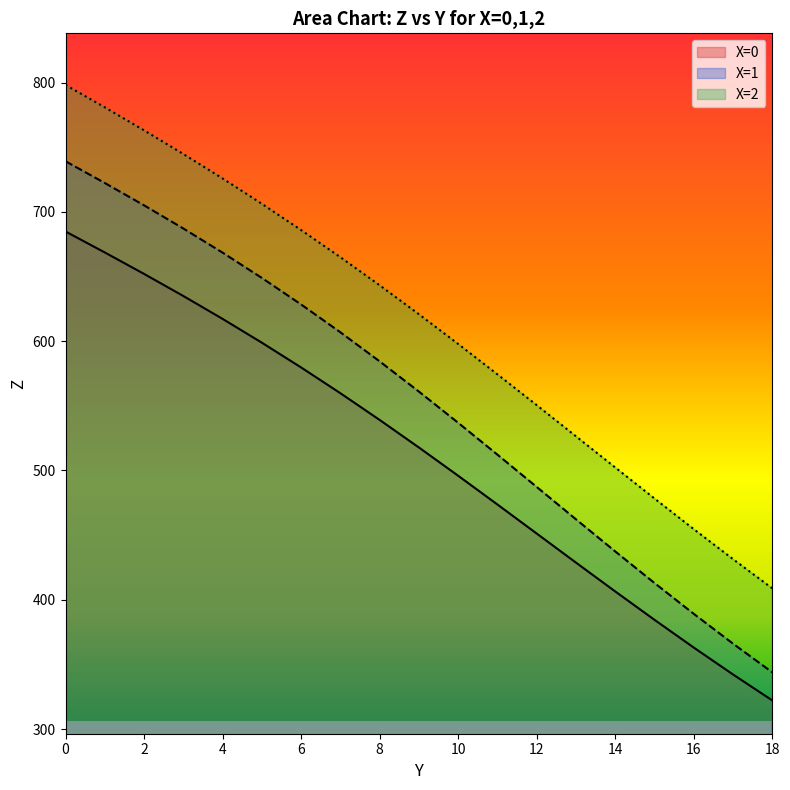

Reading left to right, what are all the values shown in this chart?

Z_by_X: 0=739.1	1=722.3	2=705.0	3=687.1	4=668.4	5=648.9	6=628.4	7=606.8	8=584.3	9=561.0	10=536.9	11=512.2	12=487.2	13=462.2	14=437.4	15=412.9	16=389.1	17=366.0	18=343.9
Y_by_X: 0=684.8	1=668.6	2=652.0	3=634.9	4=617.2	5=598.8	6=579.6	7=559.7	8=539.1	9=517.7	10=495.9	11=473.6	12=451.2	13=428.7	14=406.4	15=384.5	16=363.0	17=342.2	18=322.1